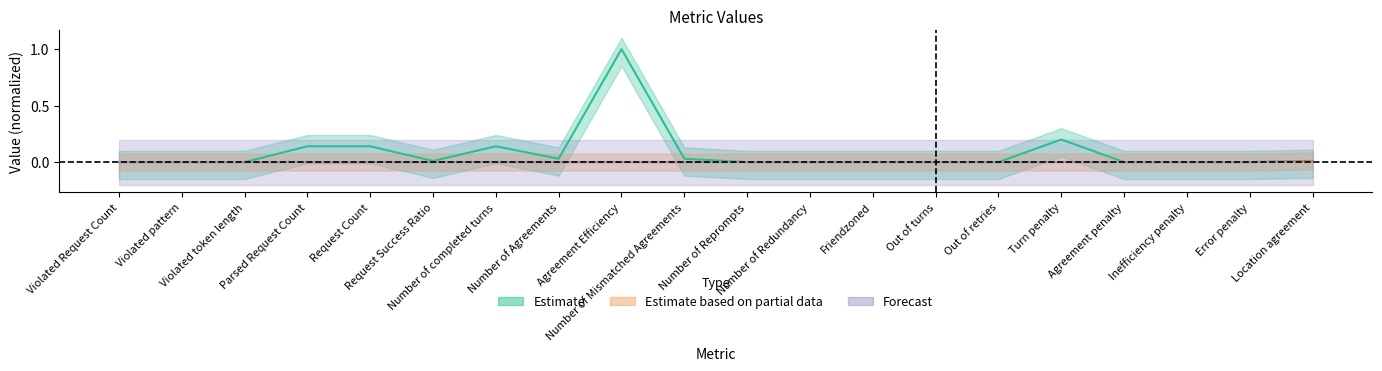

Where is Estimate based on partial data nearest to the value 0?

Violated Request Count